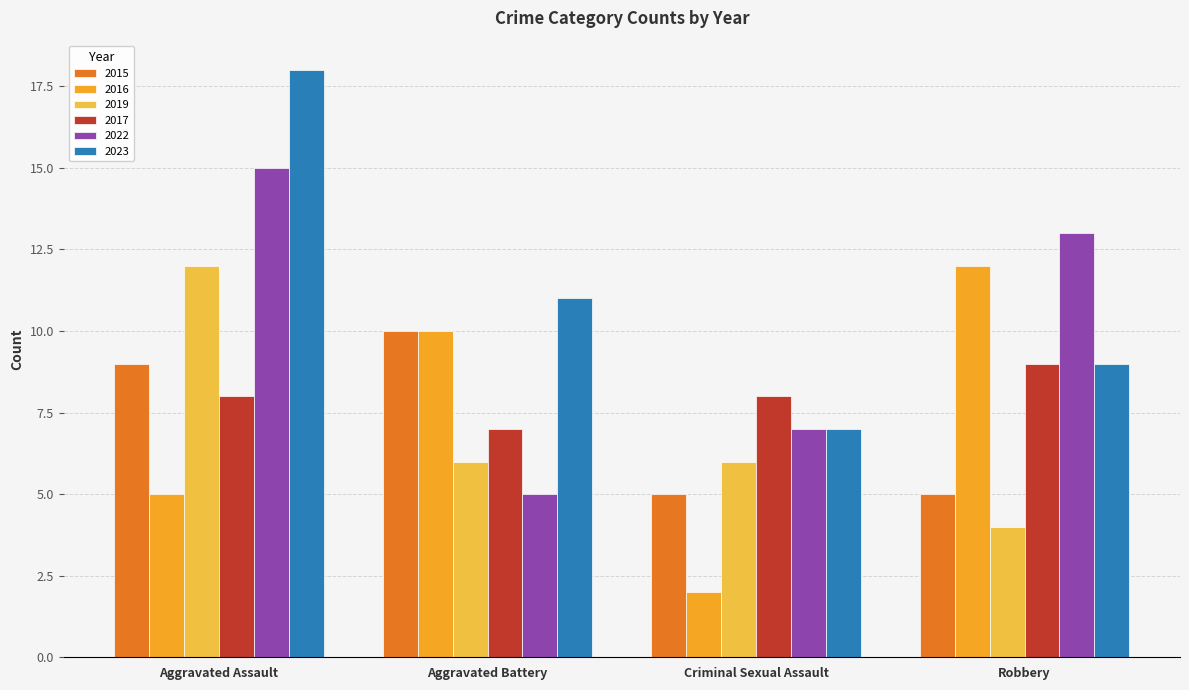

At how many categories does at least one series exceed 5?

4